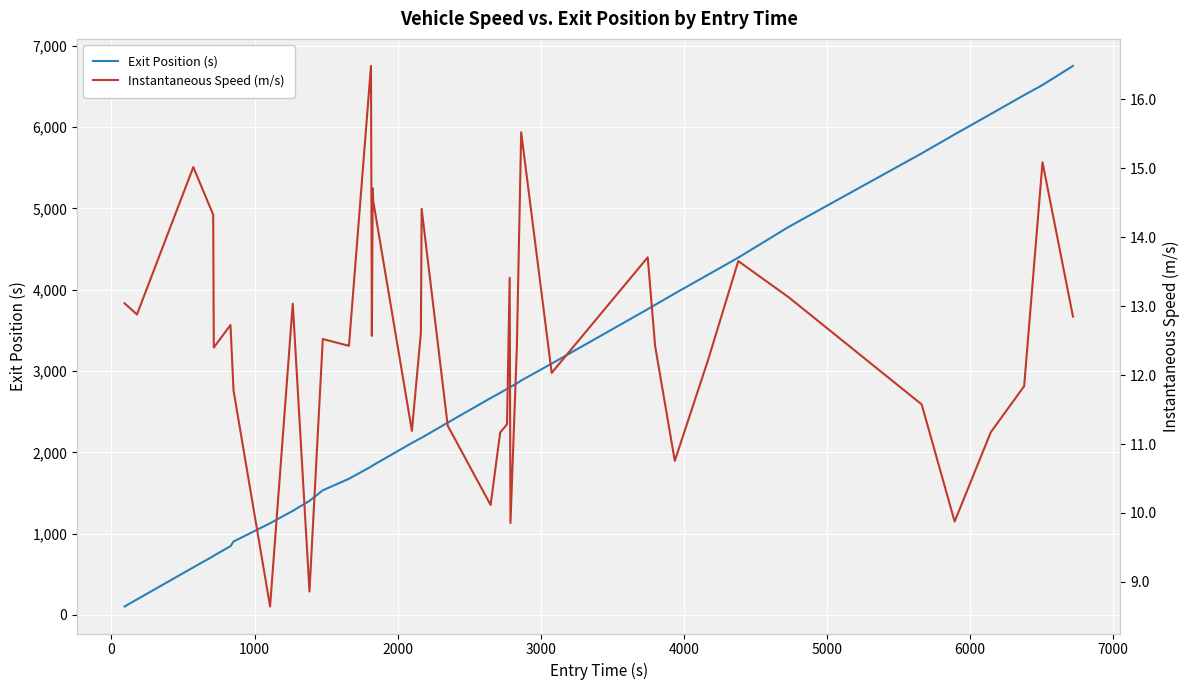

What is the difference between the second highest and minimum values in the Exit Position (s) series?

6413.3